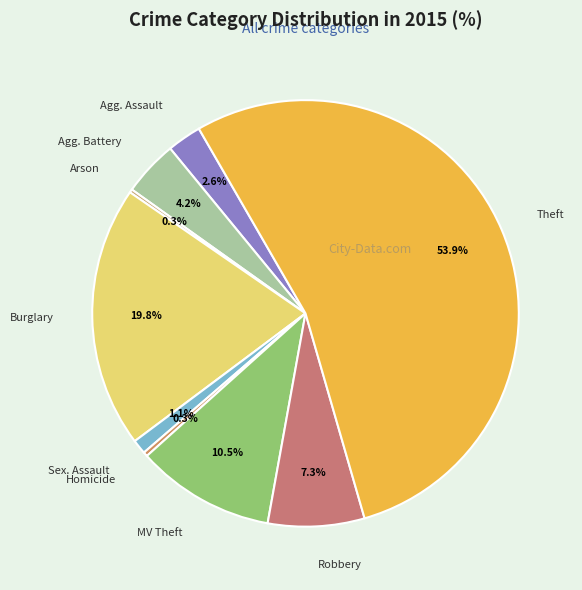

How many slices are in this pie chart?

9